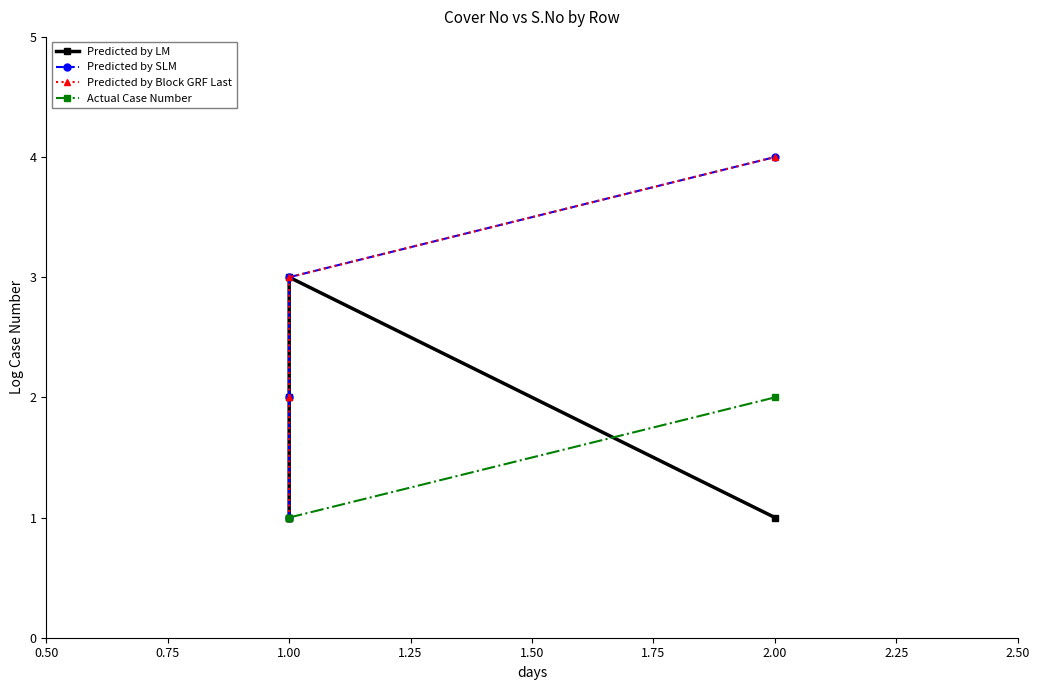

Which has a higher value, 1.00 or 2.00?

1.00